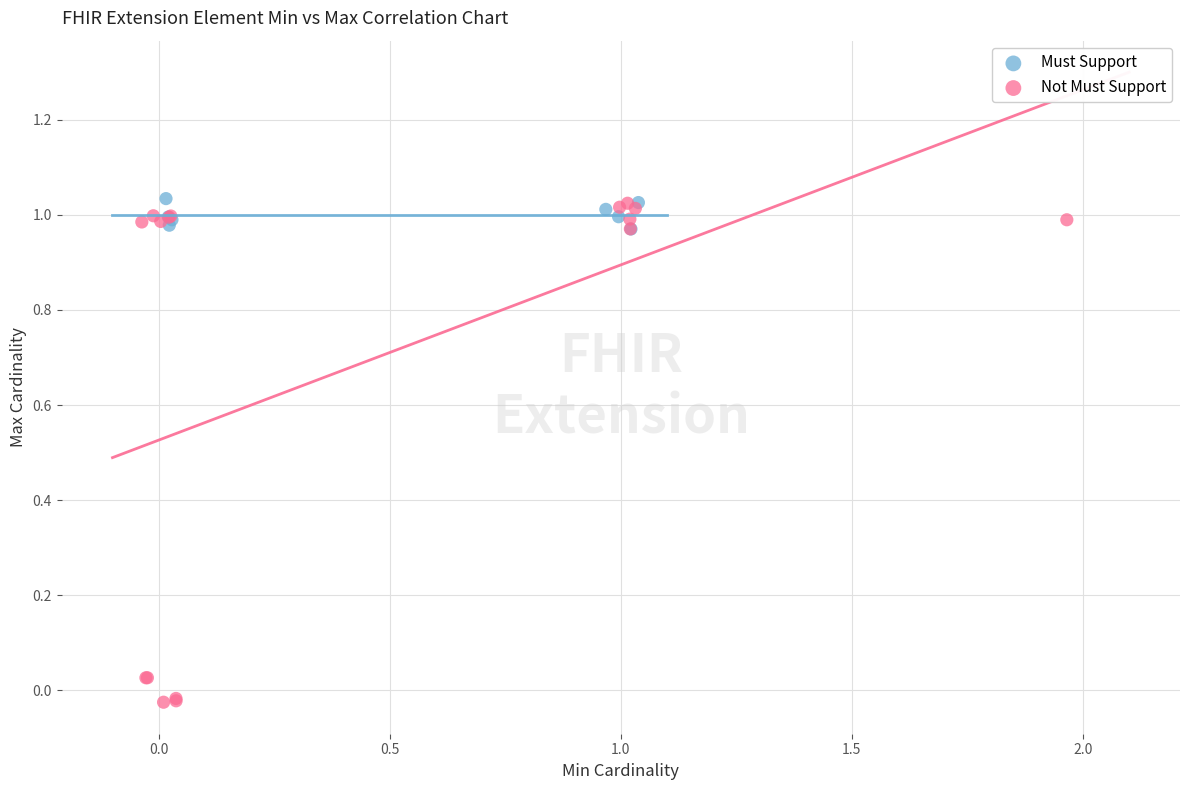

What are all the series names shown in the legend?

Must Support, Not Must Support